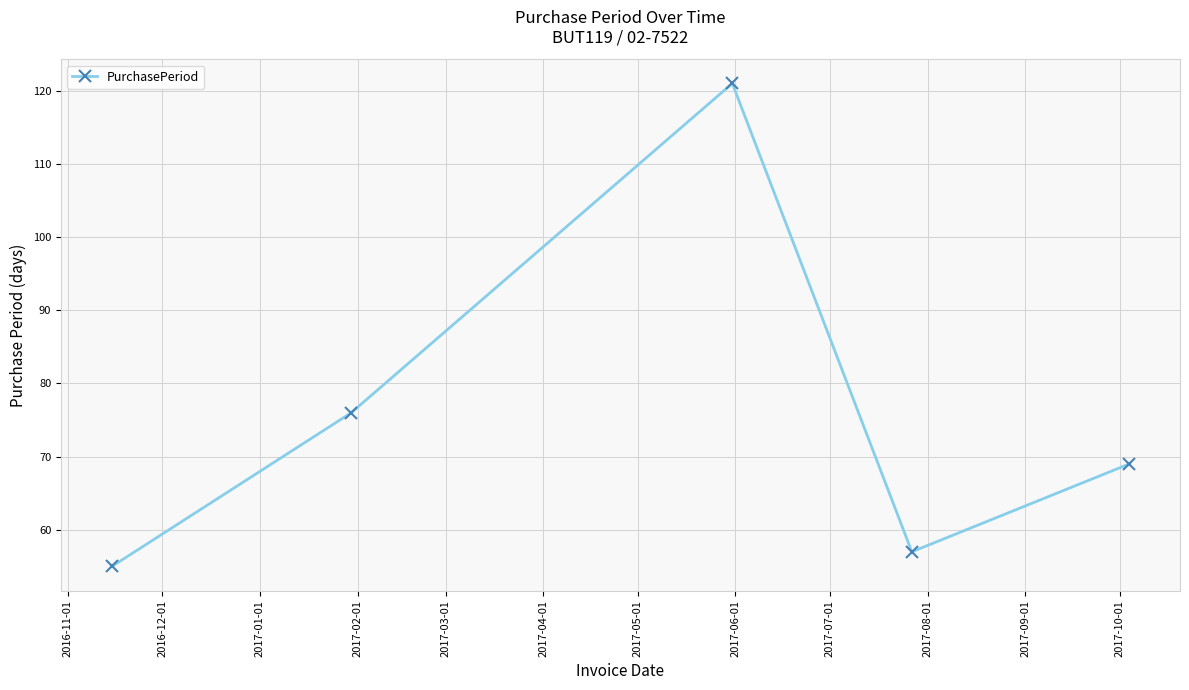

What is the value of the 4th point from the left?

57